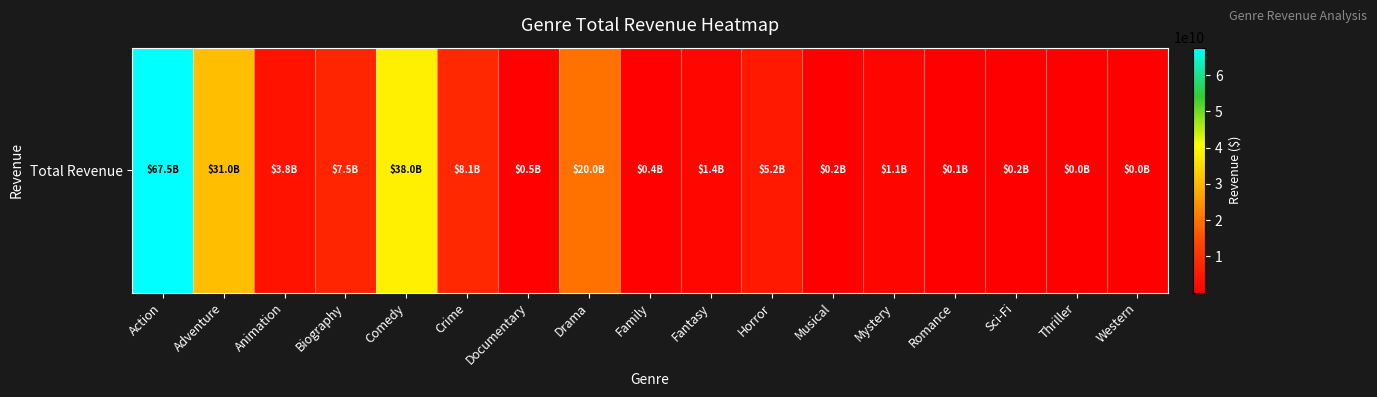

What value does the data have at Fantasy, to the nearest 100?

1399895200